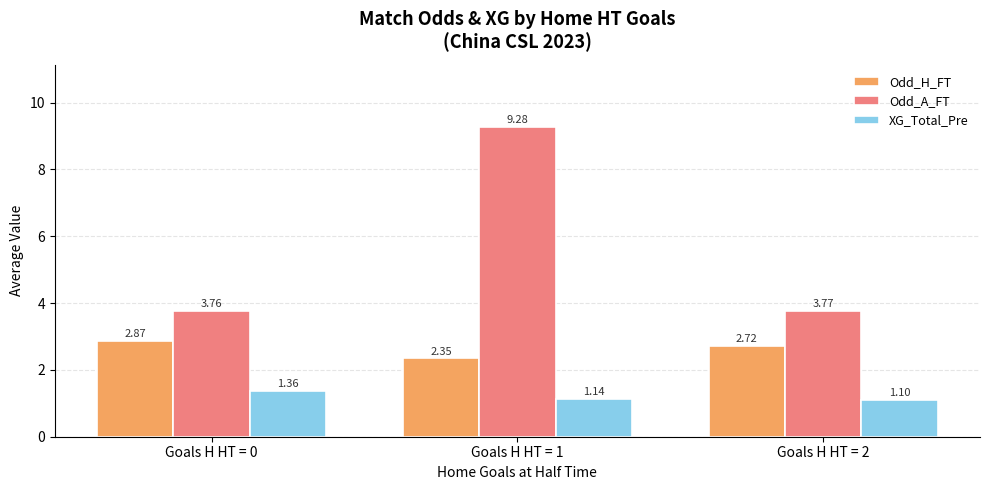

Is the value of XG_Total_Pre at Goals H HT = 0 greater than the value of Odd_H_FT at Goals H HT = 2?

No